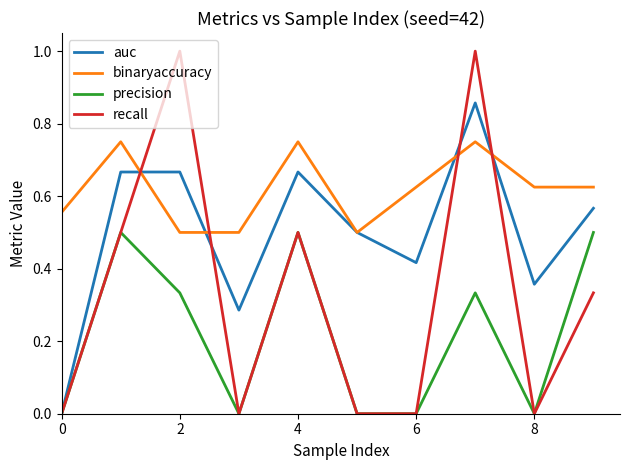

True or false: recall has more than 1 points higher than both neighbors.

True